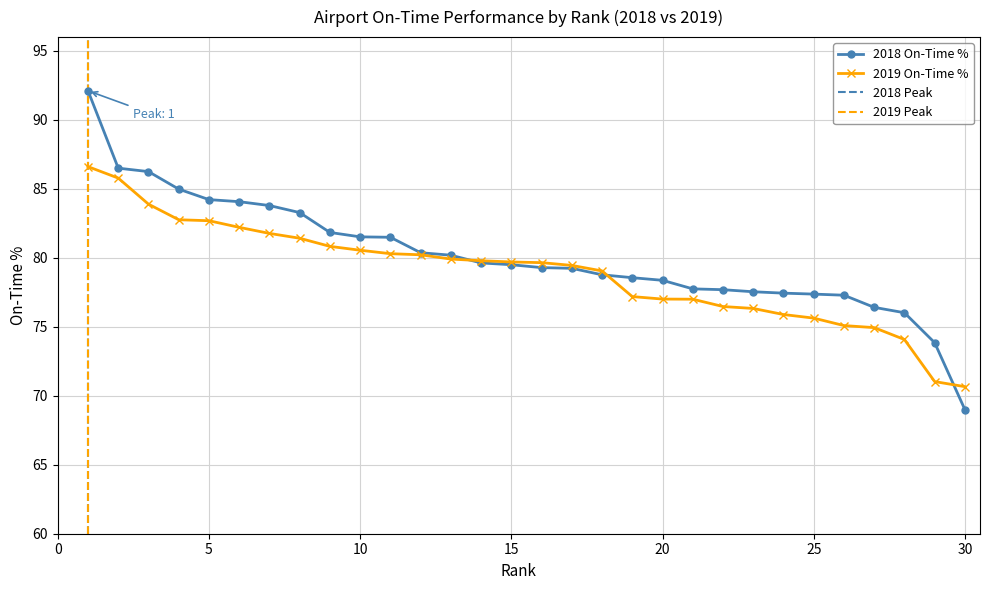

Which series has the widest spread of values?

2018 On-Time %